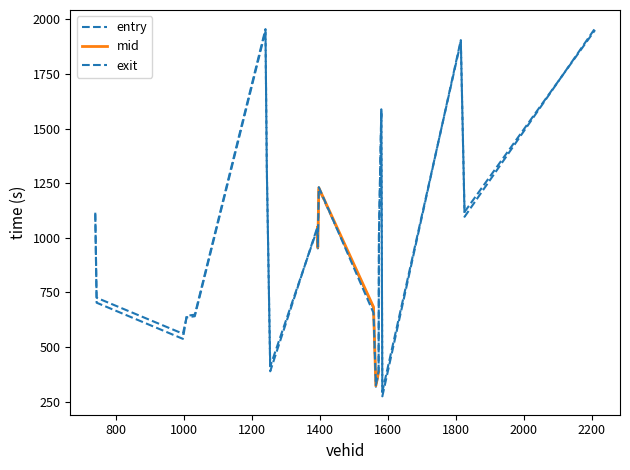

What is the approximate value of entry at 1394?

951.3